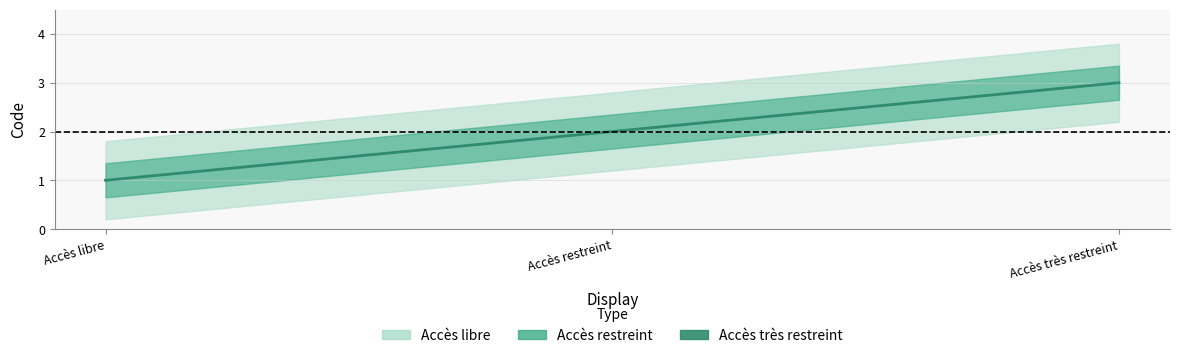

What is the difference between the values at Accès restreint and Accès libre?

1